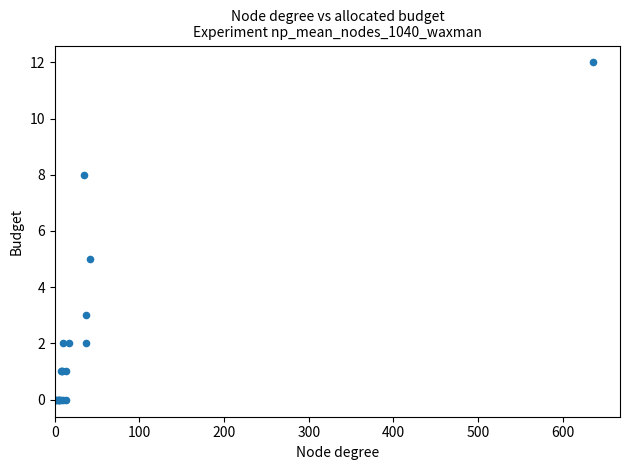

What Y value in the scatter plot is closest to 6?

5